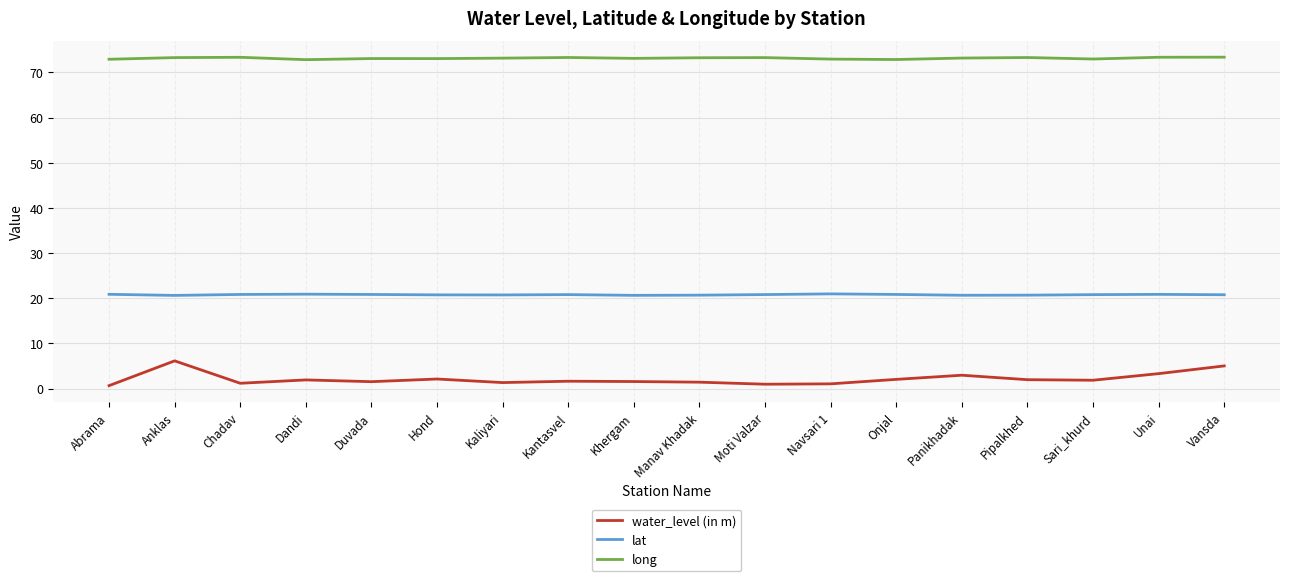

Rank the series at Vansda from lowest to highest value.

water_level (in m), lat, long